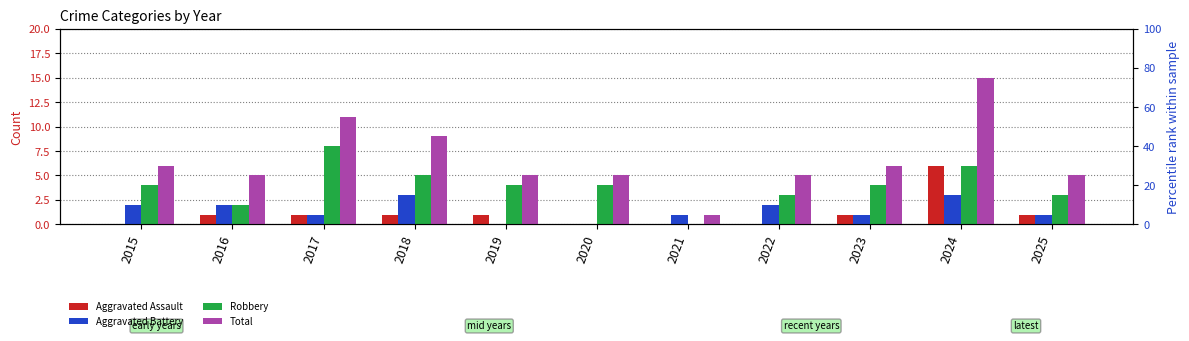

Is it true that Total equals 2 at 2025?

False